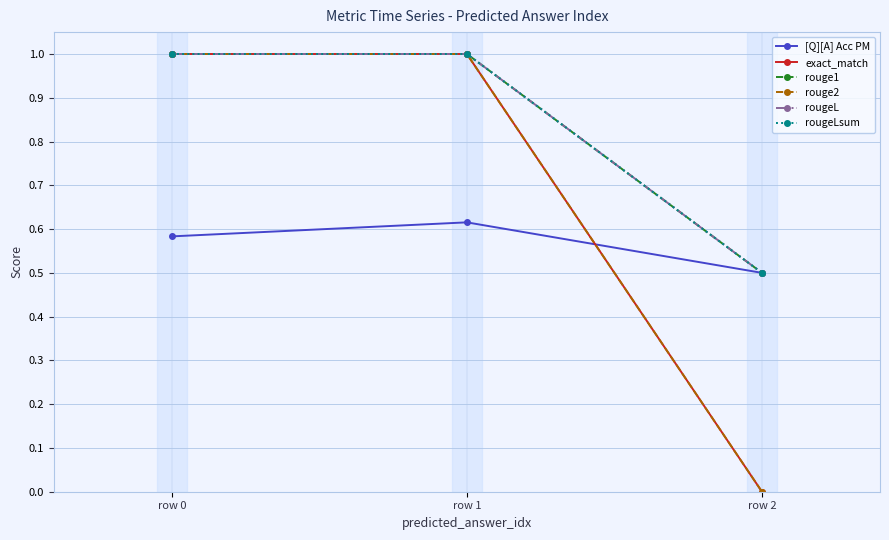

Reading left to right, extract all data points from this chart.

[Q][A] Acc PM: 0.6	0.6	0.5
exact_match: 1.0	1.0	0.0
rouge1: 1.0	1.0	0.5
rouge2: 1.0	1.0	0.0
rougeL: 1.0	1.0	0.5
rougeLsum: 1.0	1.0	0.5